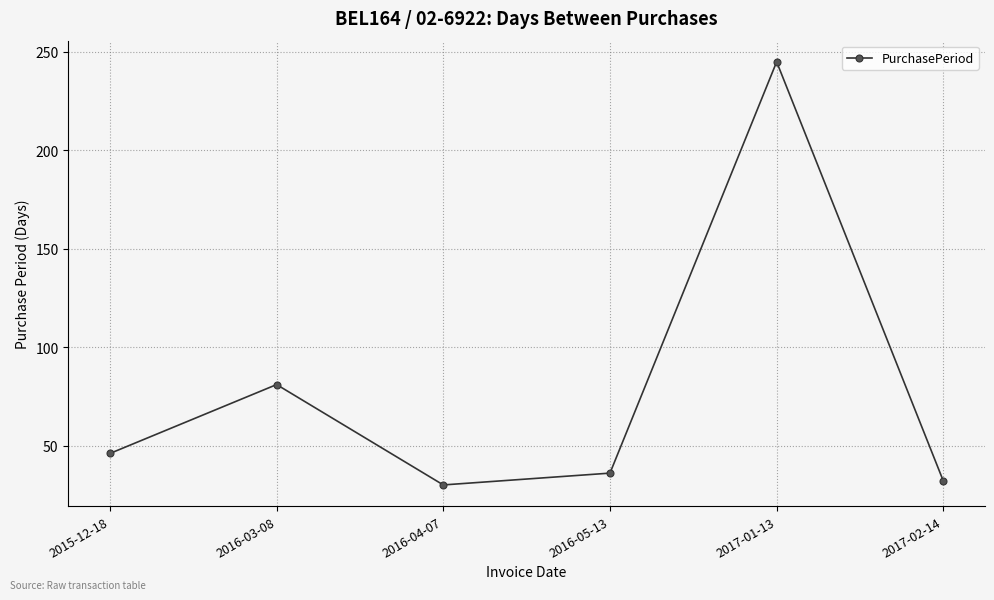

At which category does the chart reach its peak across all series?

2017-01-13